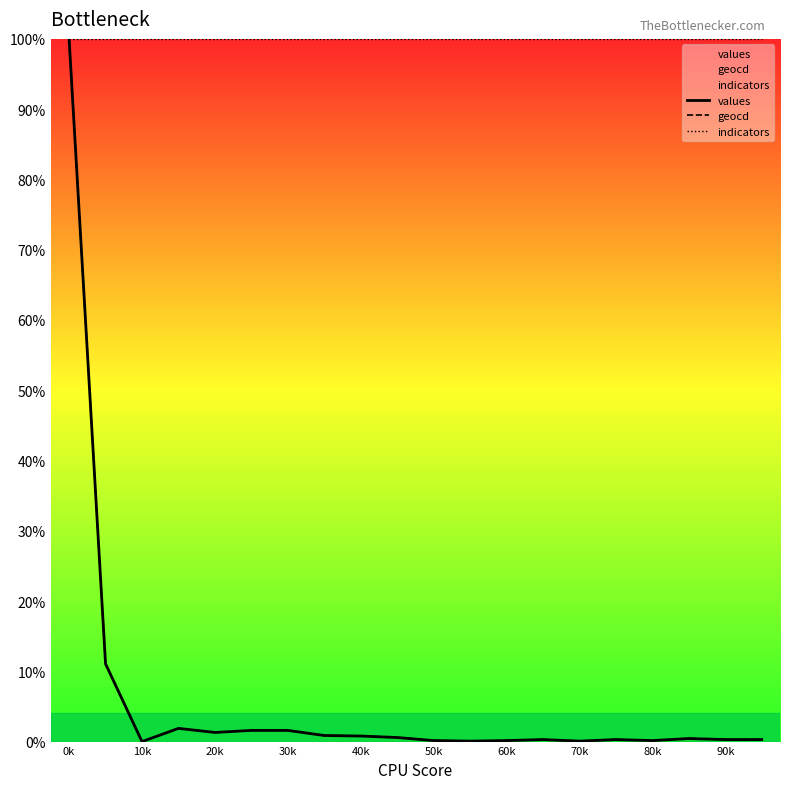

True or false: geocd and values cross at least once.

False